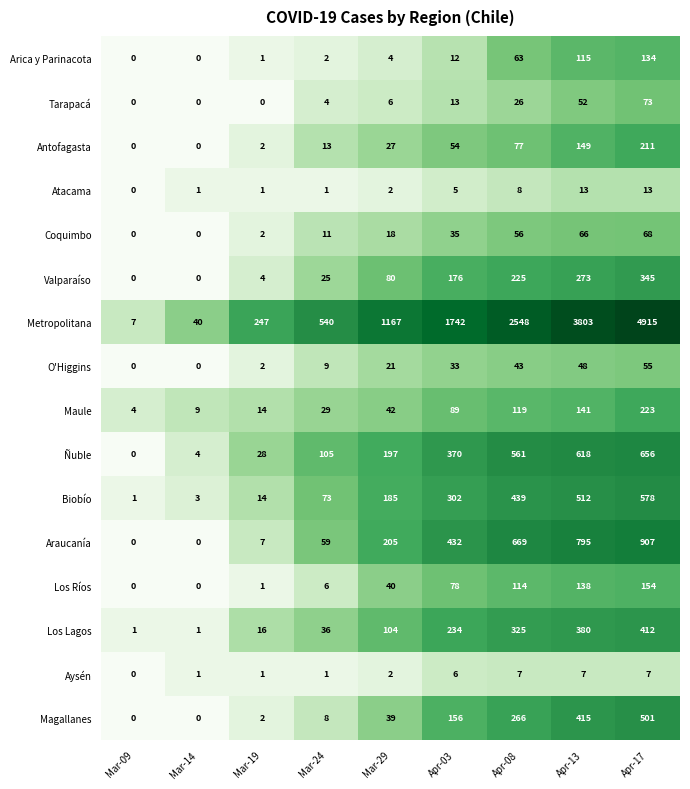

What is the difference between the highest and lowest values at Mar-19?

247